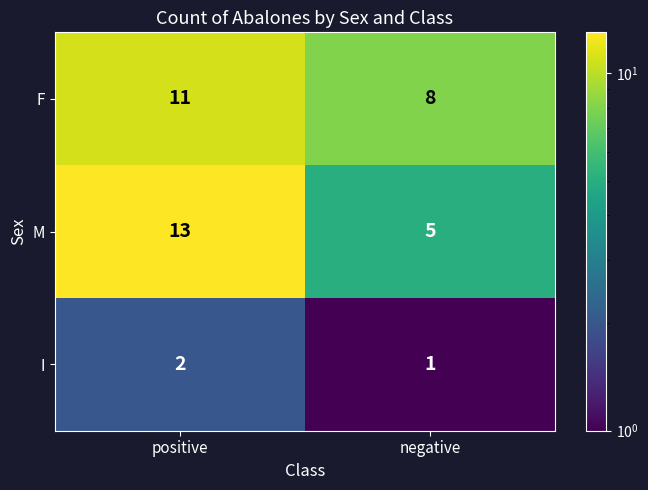

How many categories are shown in the chart?

2